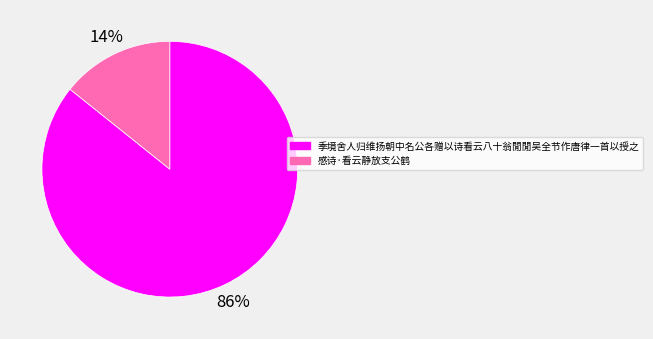

To the nearest percent, what is the average slice percentage?

50%